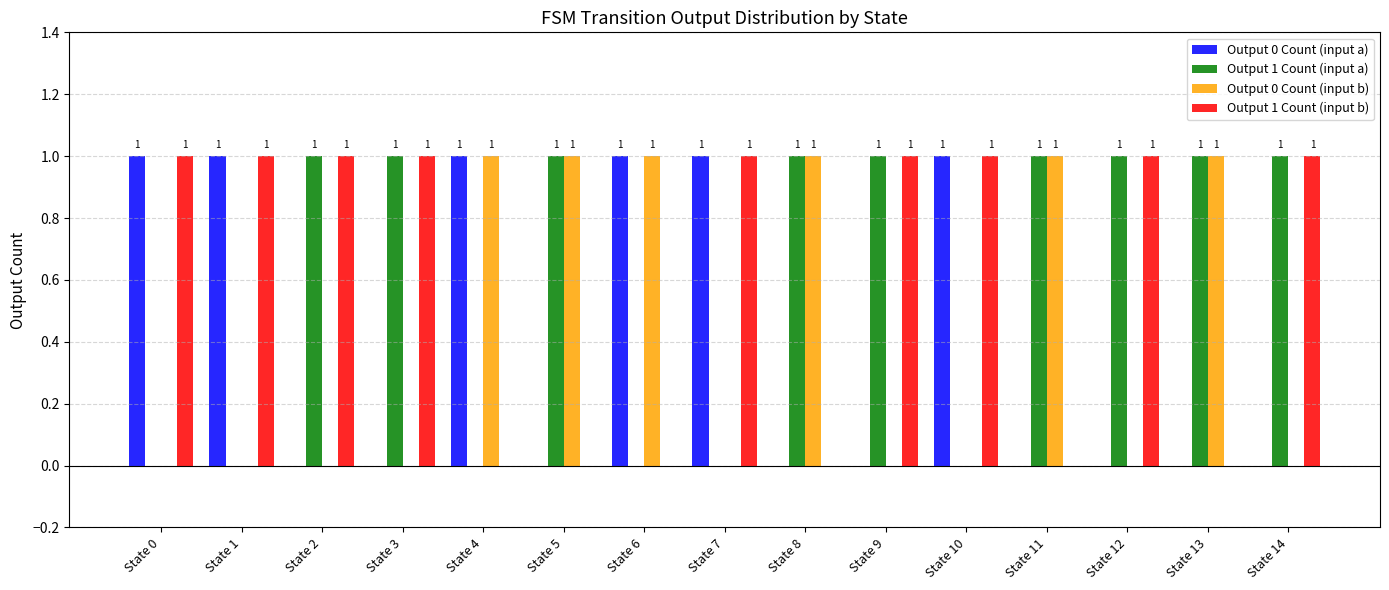

The Output 1 Count (input a) series shows 2 at State 3. True or false?

False